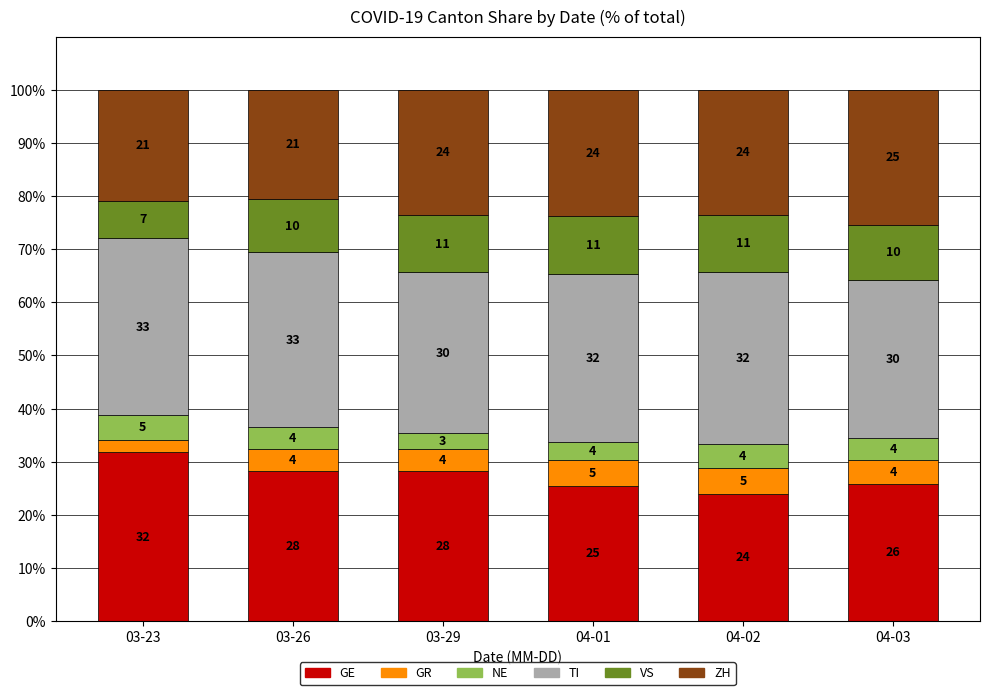

Are the bars horizontal?

No